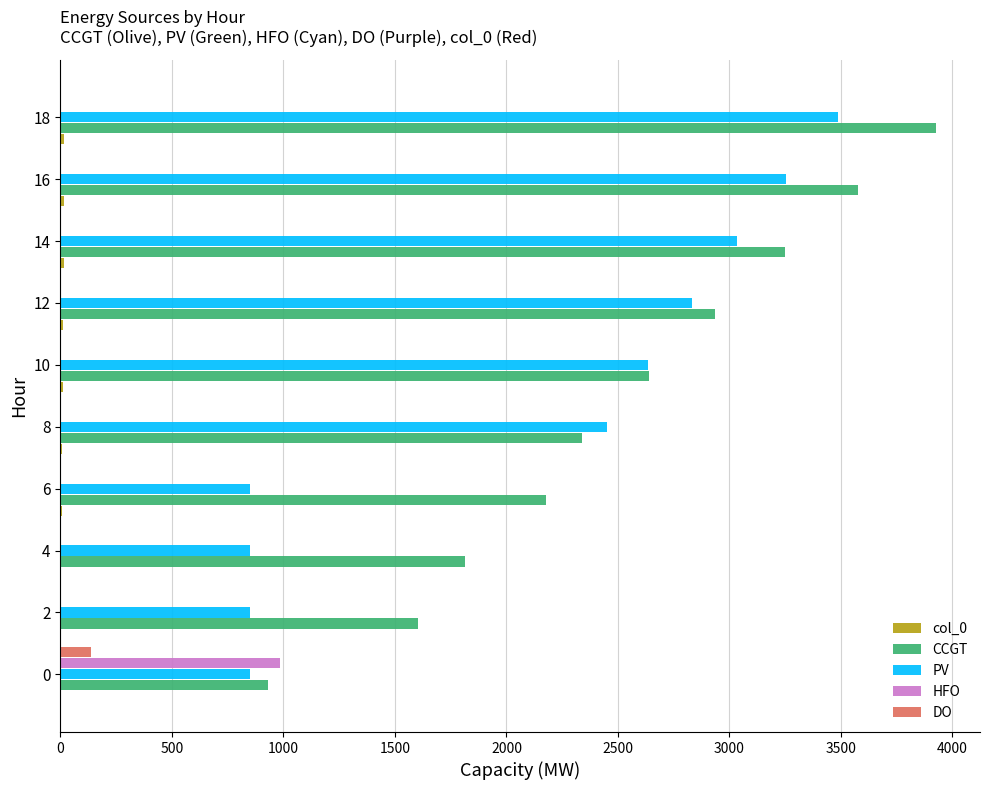

Between 6 and 10, which series saw the biggest shift?

PV